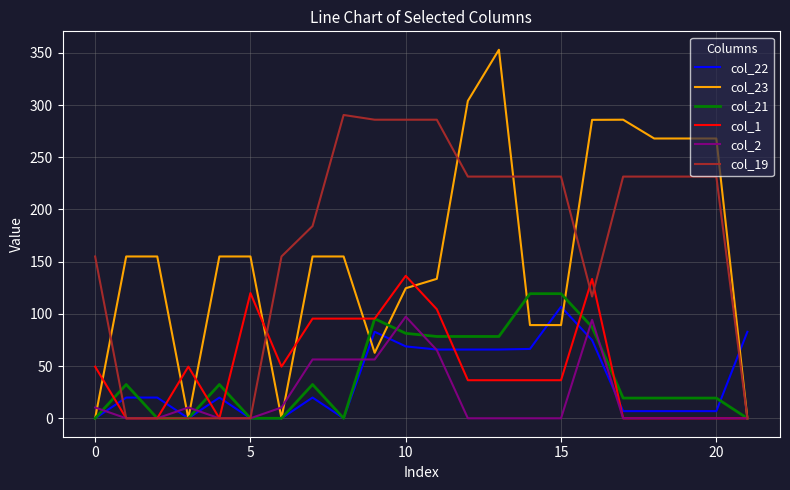

Which series has the widest spread of values?

col_23